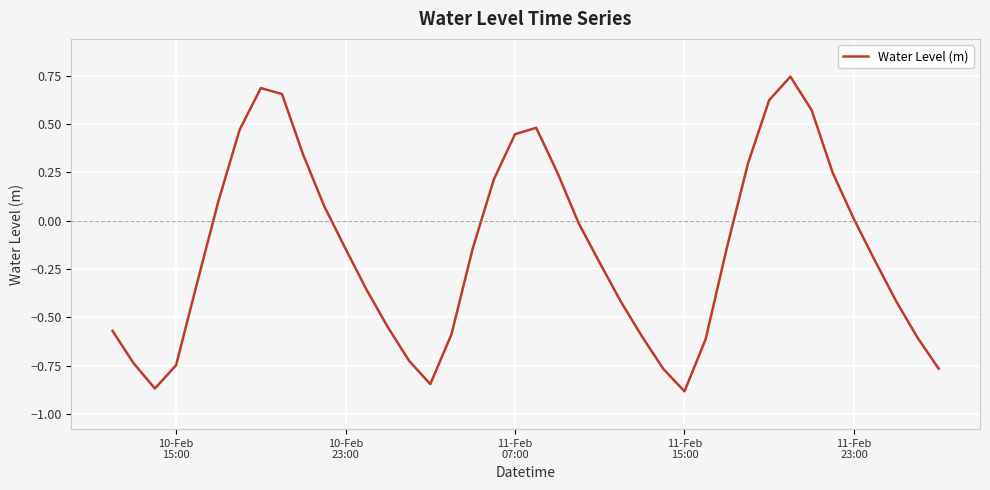

What is the difference between the maximum and minimum values?

1.6